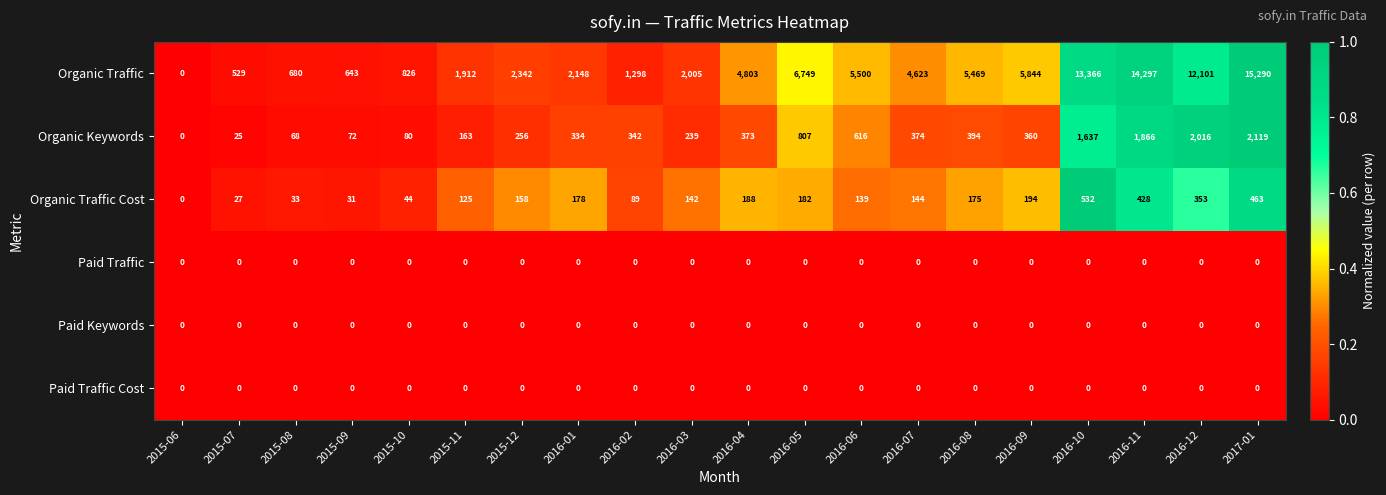

At how many categories does at least one series exceed 12213?

3